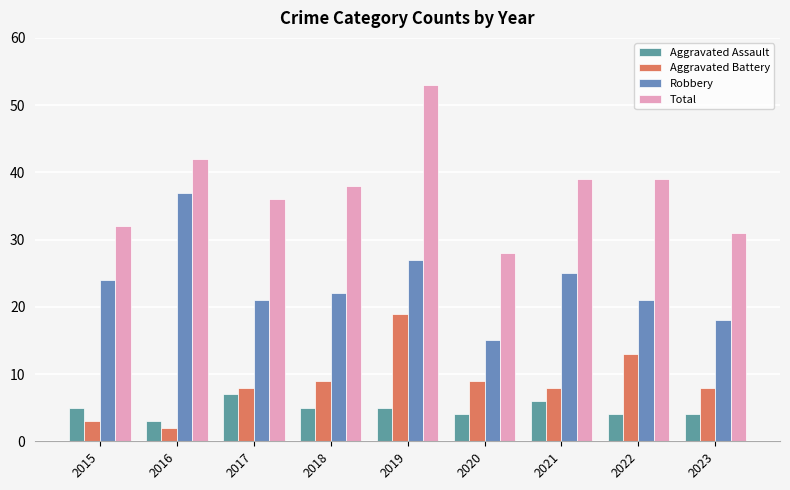

Rank the series by their maximum value, from highest to lowest.

Total, Robbery, Aggravated Battery, Aggravated Assault